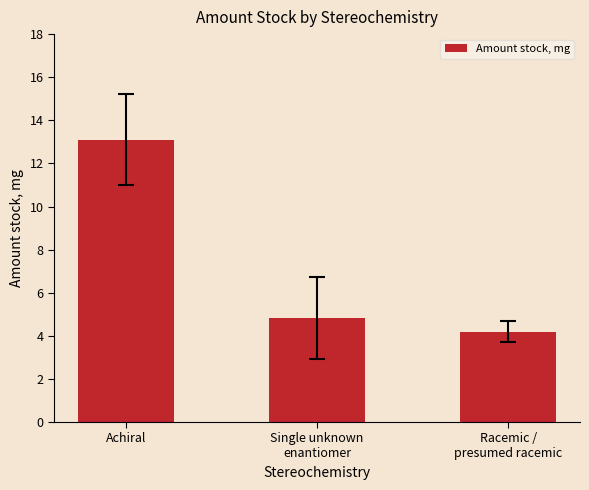

What is the average value?

7.4